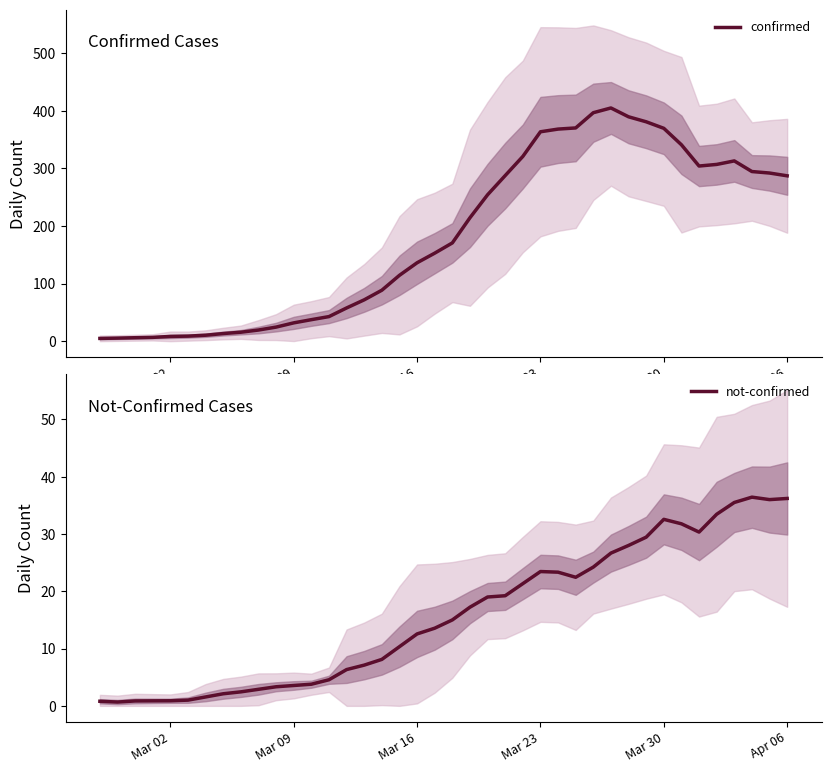

True or false: confirmed and not-confirmed cross at least once.

False